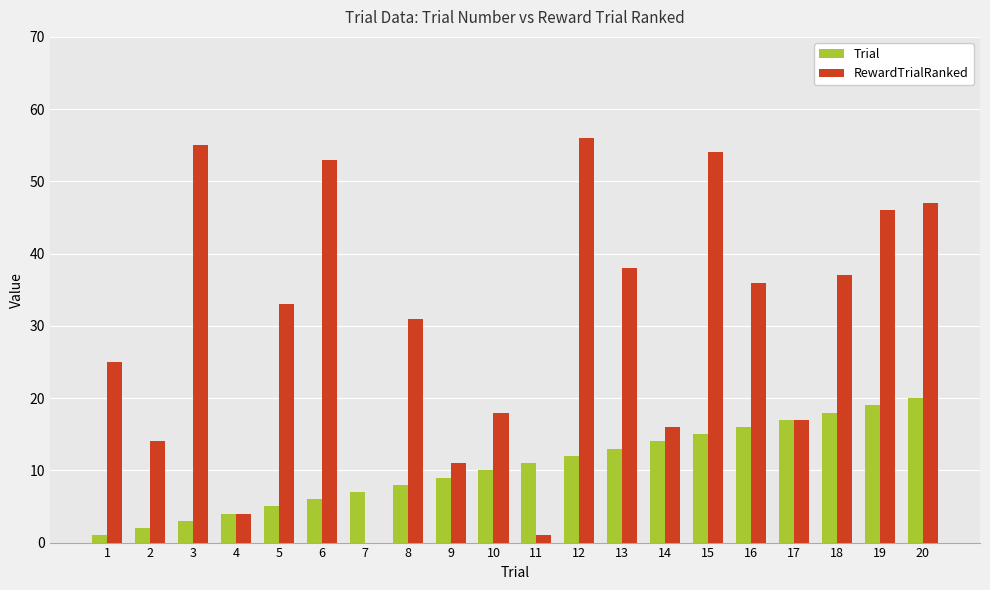

Which series has the largest total across all categories?

RewardTrialRanked